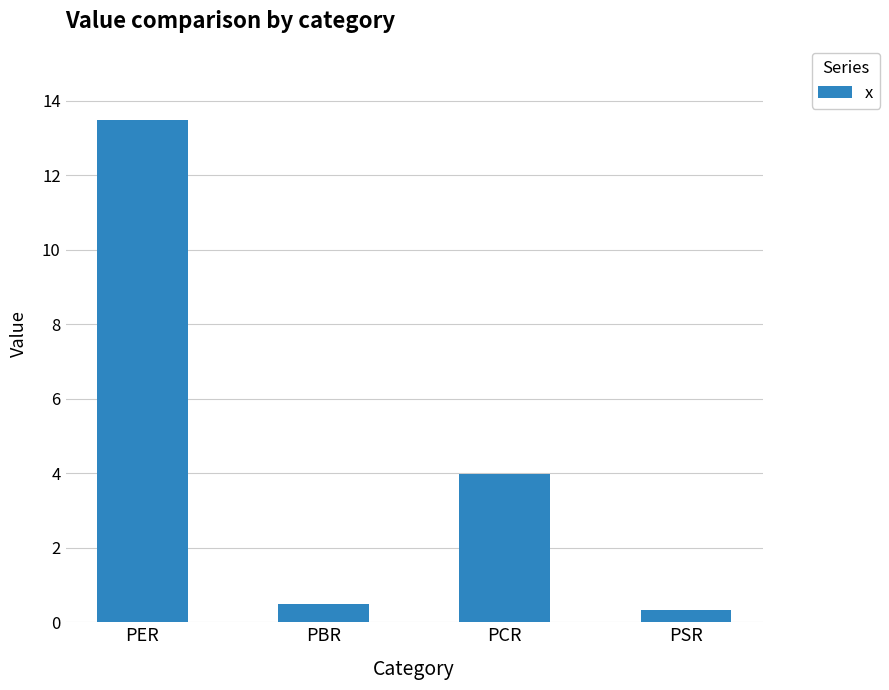

What is the difference between the values at PBR and PCR?

3.5